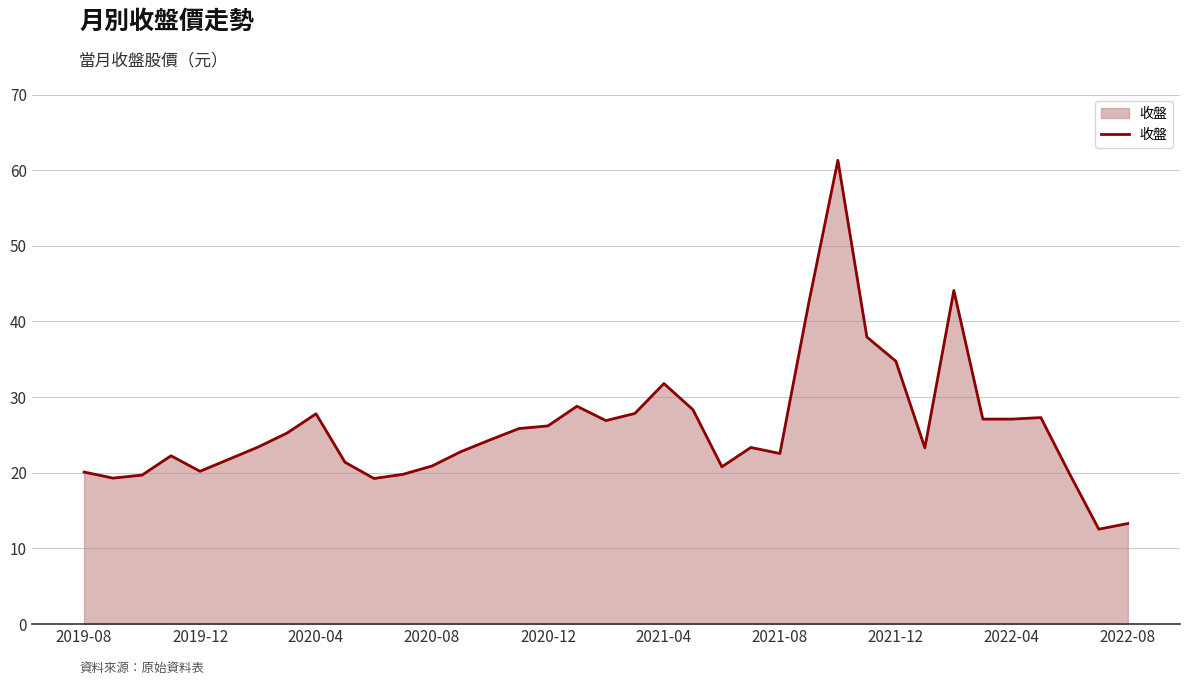

What is the maximum value shown in the chart?

61.3